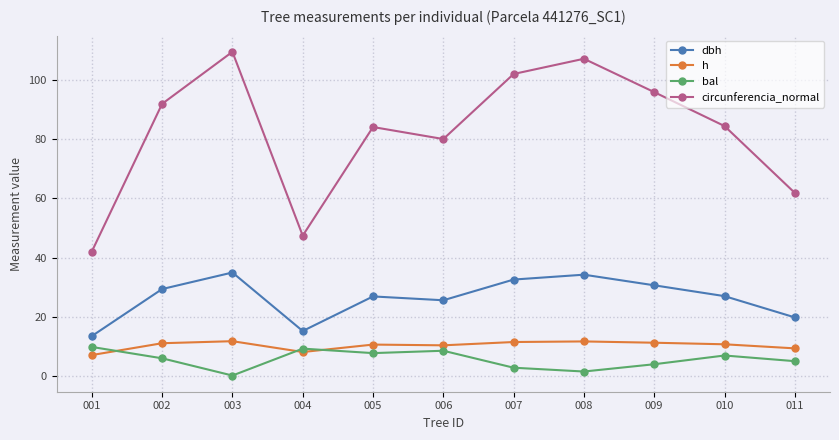

True or false: h and dbh intersect in this chart.

False